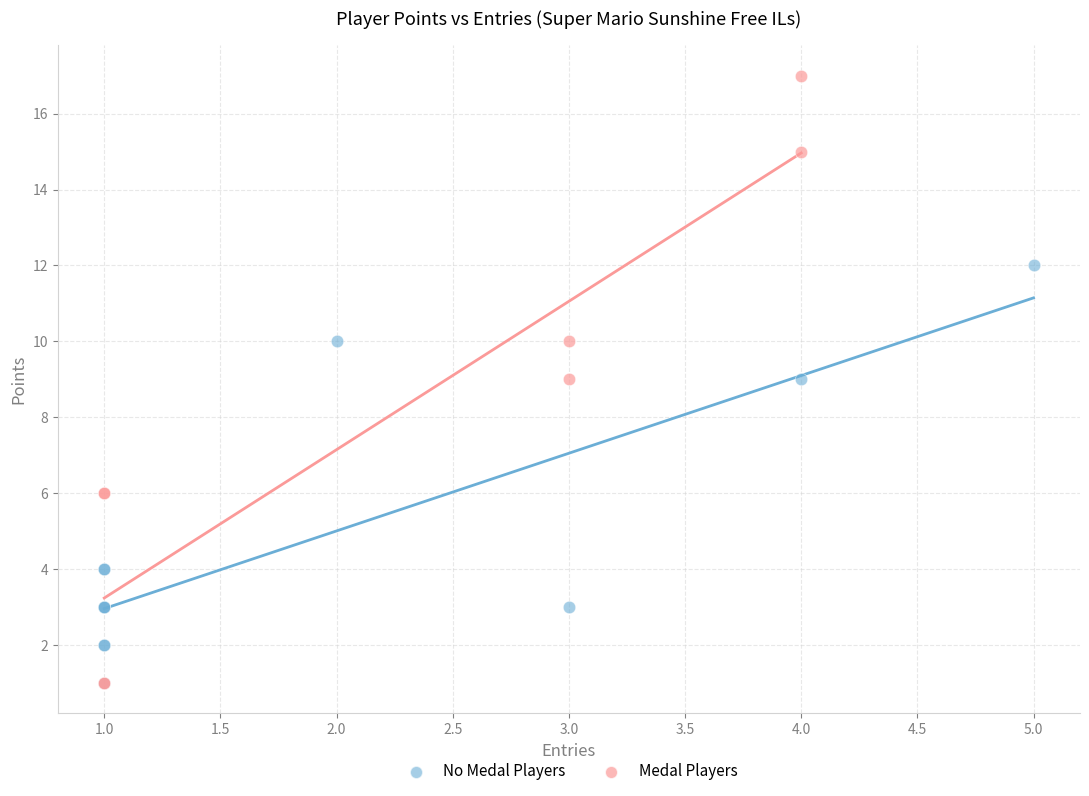

Which series has the widest spread of Y values?

Medal Players